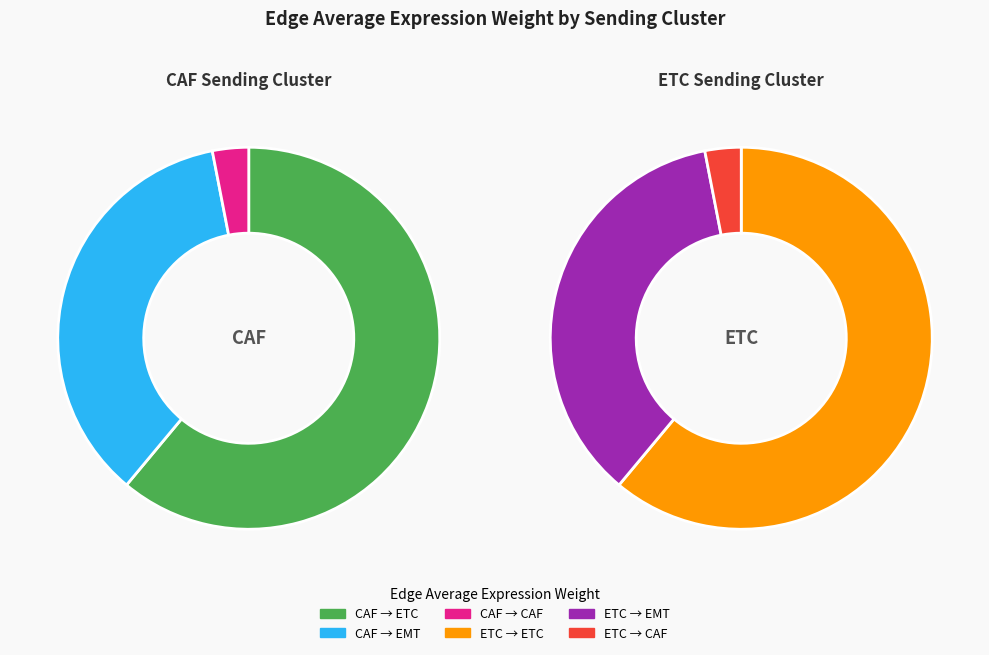

Count the number of slices in the pie.

3